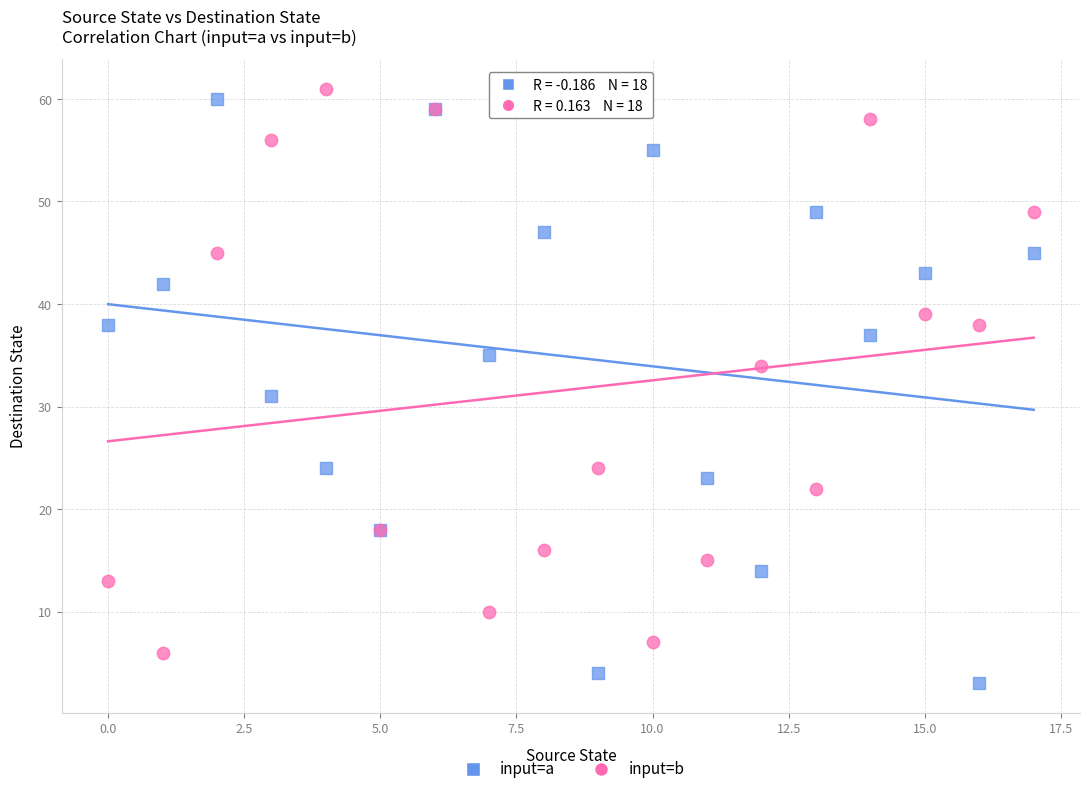

Which series reaches the maximum Y coordinate?

input=b